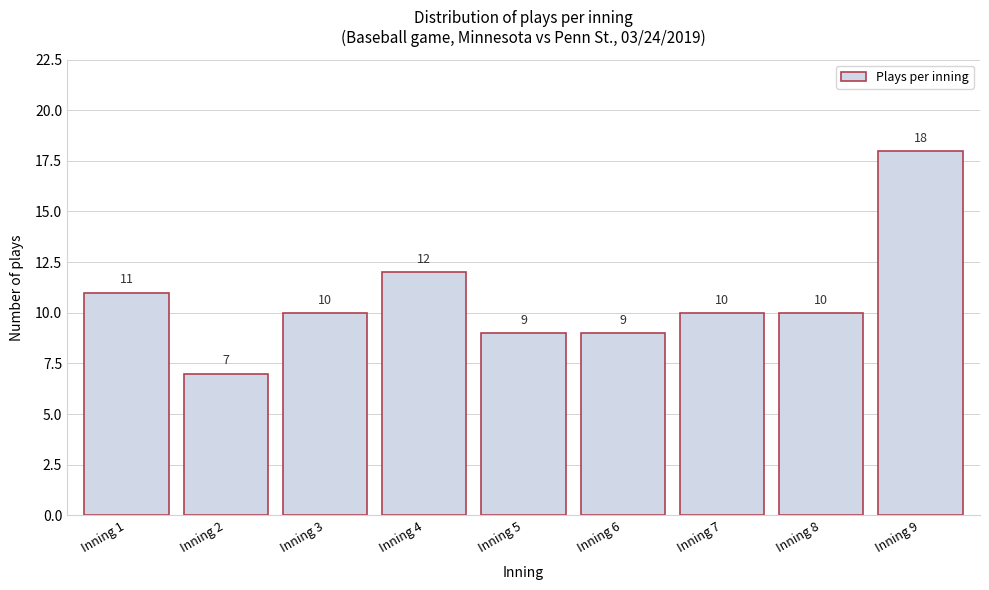

Reading left to right, list every bar in this chart as the range it spans on the x-axis followed by its height.

0.5 to 1.5: 11
1.5 to 2.5: 7
2.5 to 3.5: 10
3.5 to 4.5: 12
4.5 to 5.5: 9
5.5 to 6.5: 9
6.5 to 7.5: 10
7.5 to 8.5: 10
8.5 to 9.5: 18